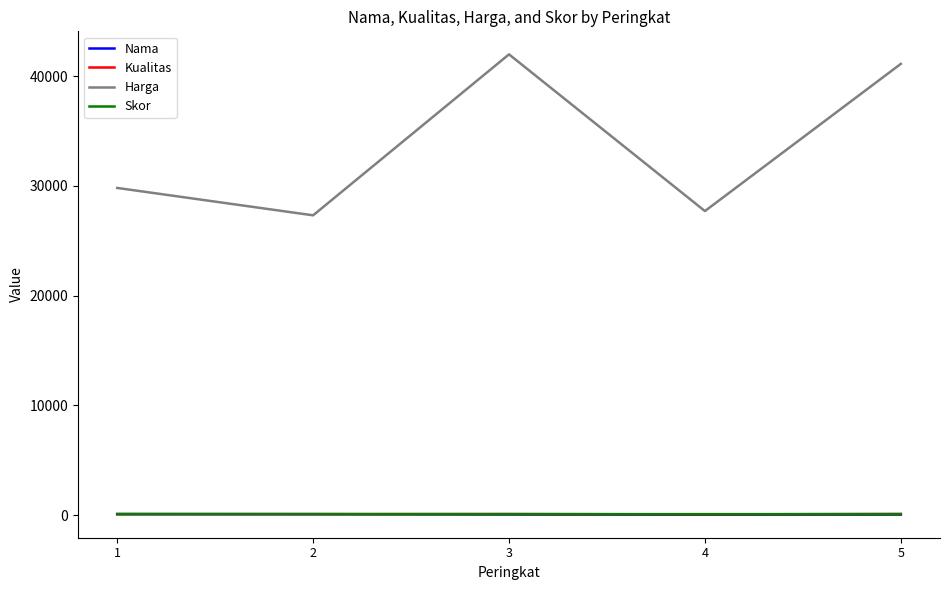

What is the difference between the second highest and minimum values in the Nama series?

49.0